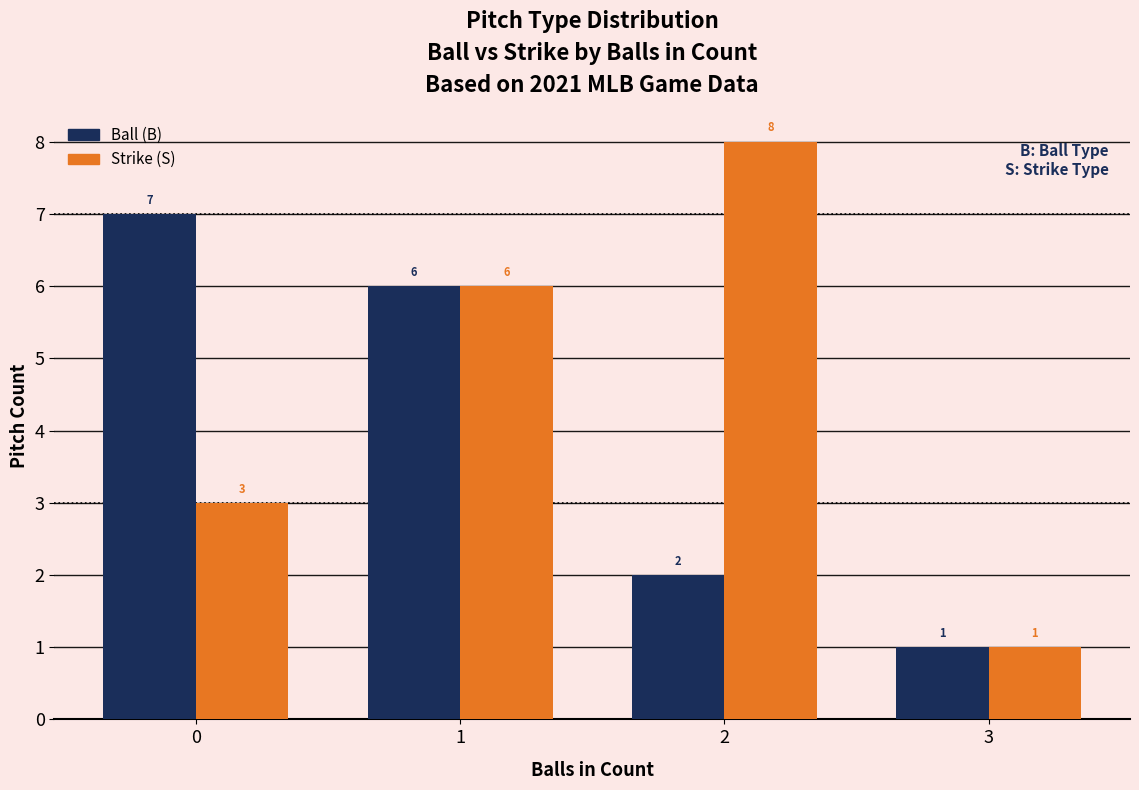

What is the value of the Strike (S) bar at the 4th from the left?

1